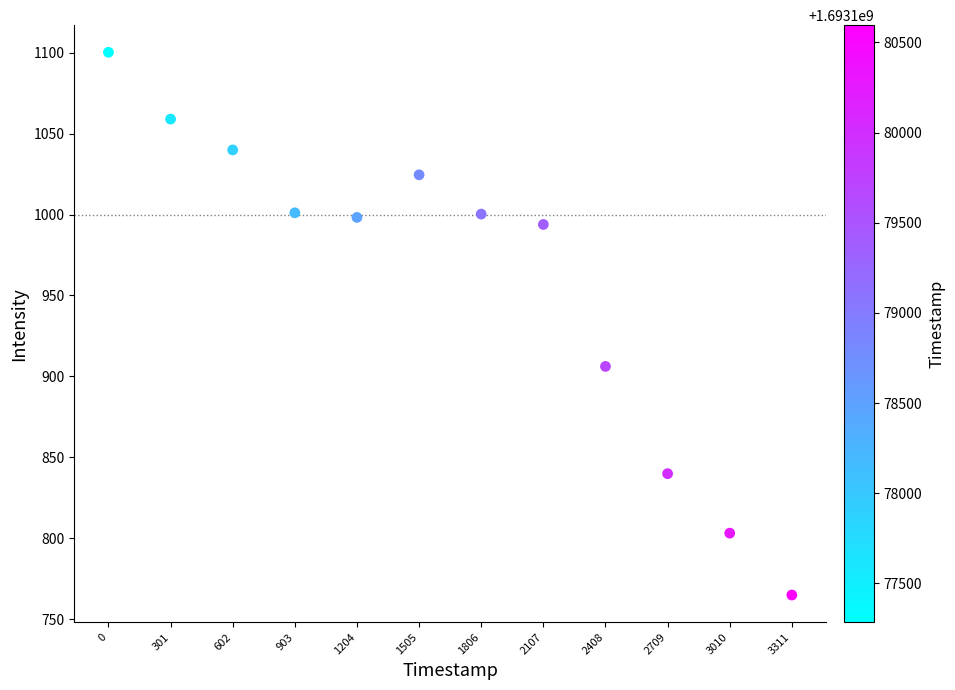

What is the range of Y values (max minus min)?

335.3